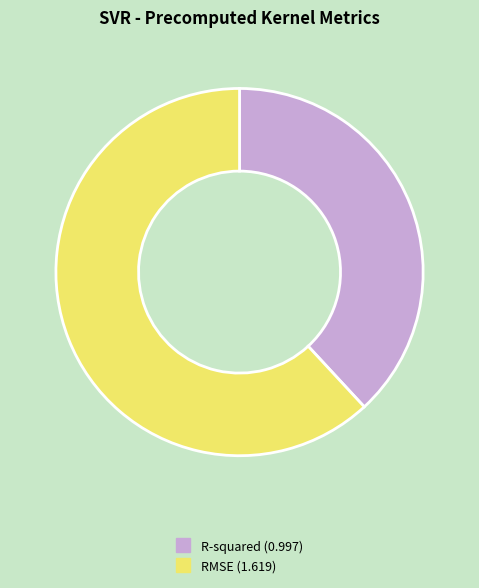

Is it true that RMSE is 62% of the pie?

True